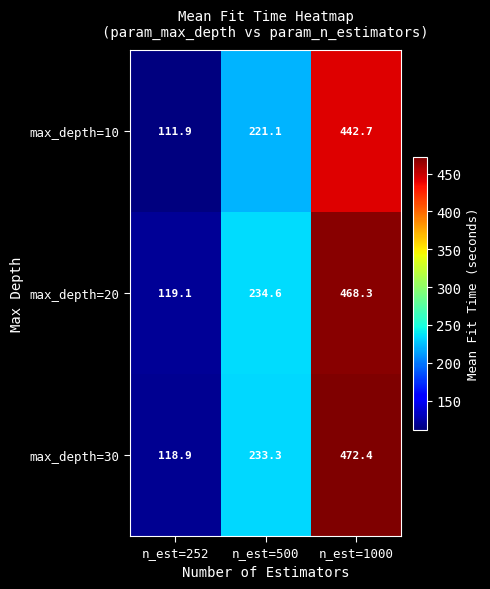

Which series has the largest total across all categories?

max_depth=30